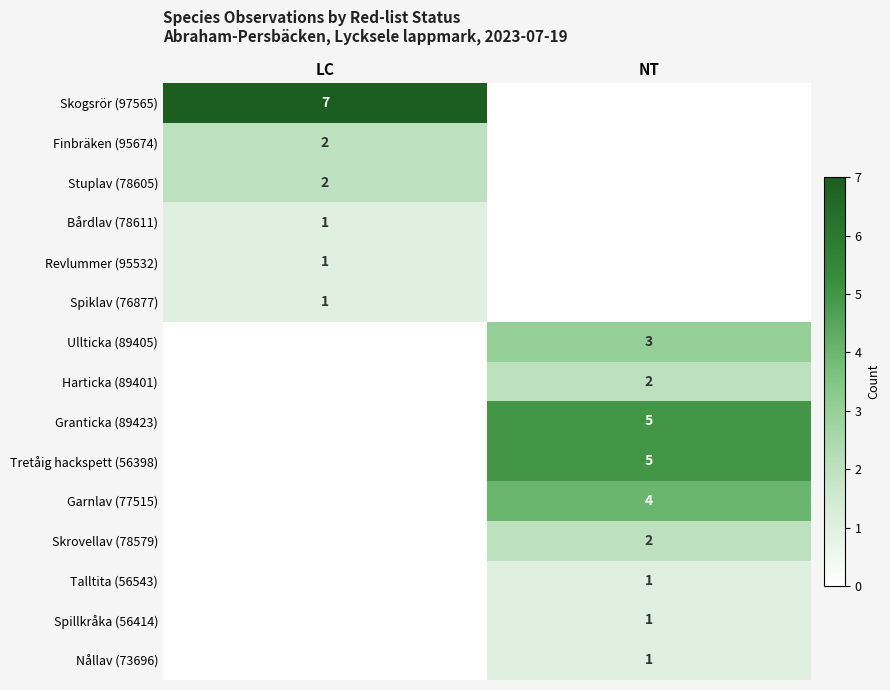

True or false: Nållav (73696) has a value of 1 at NT.

True